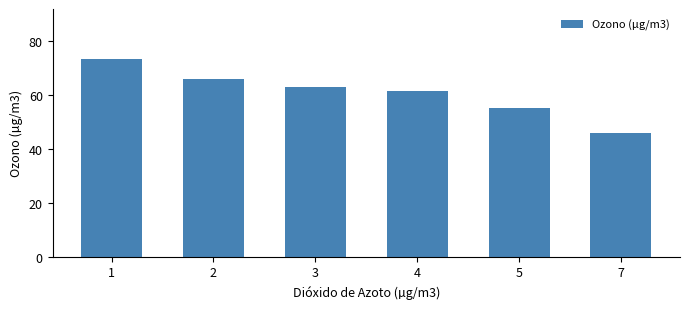

Between 2 and 1, which is larger?

1